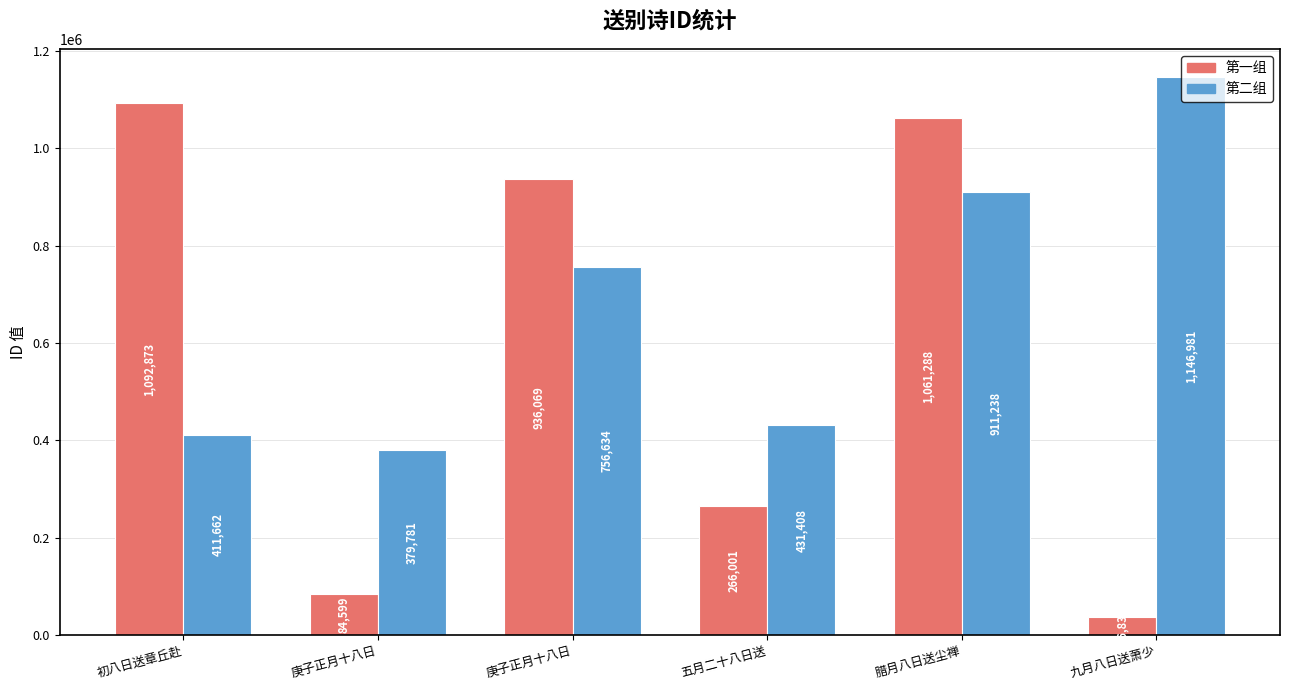

How many groups of bars are there?

6